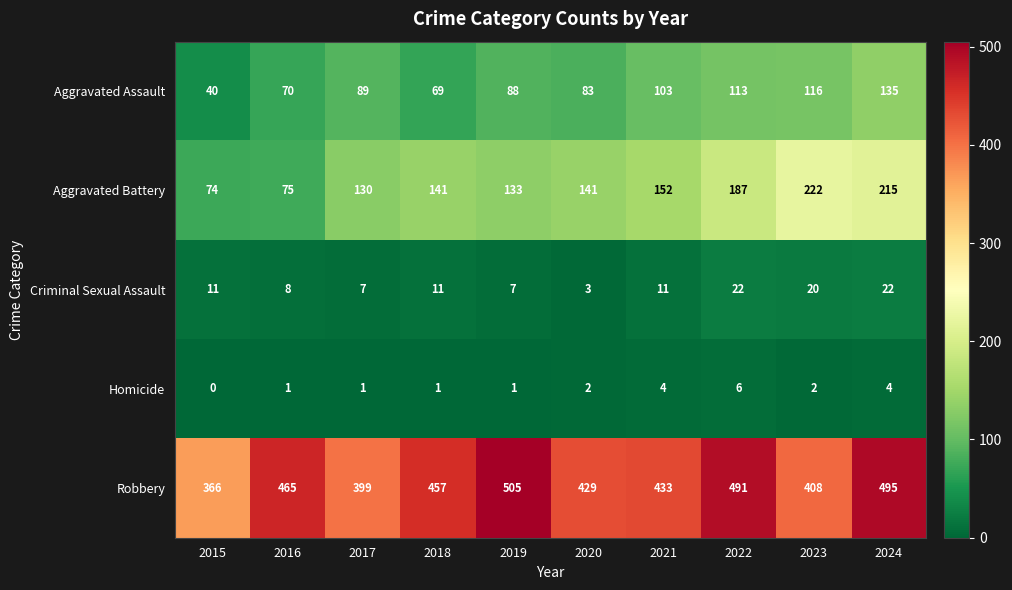

At which label is Robbery closest to 435?

2021